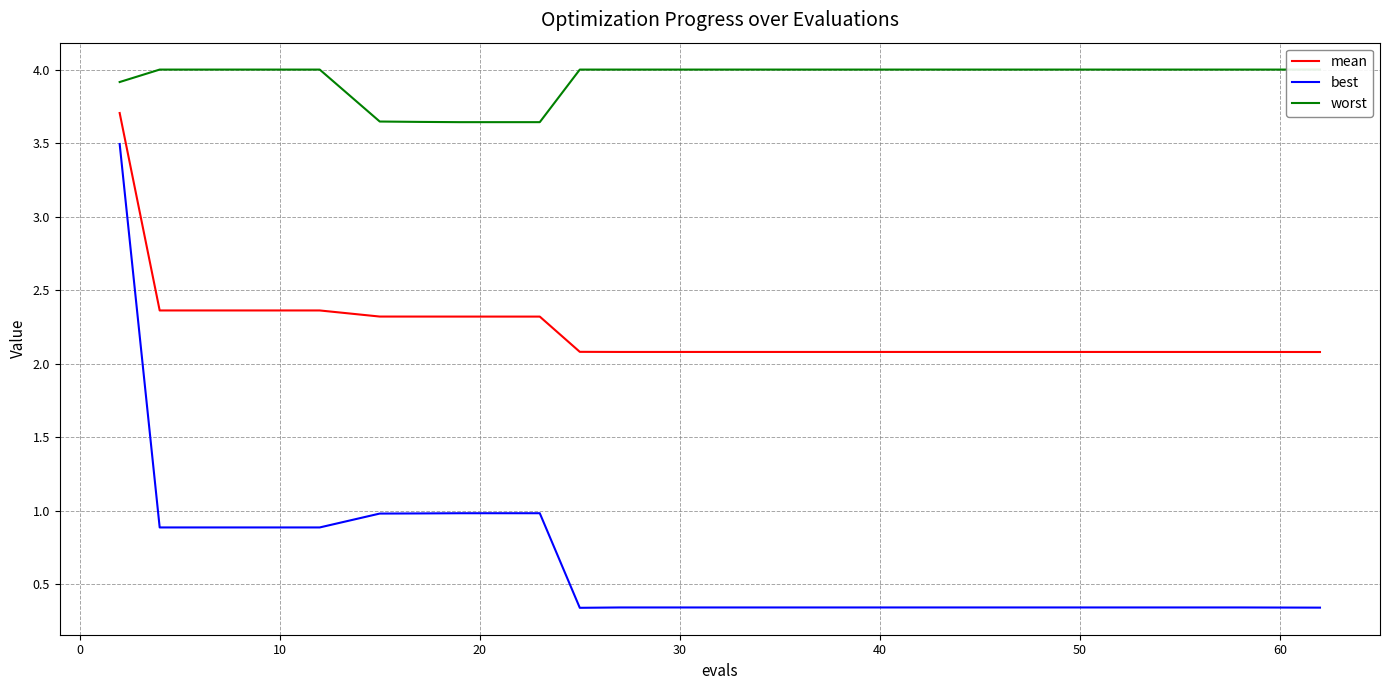

Which series has the largest total across all categories?

worst